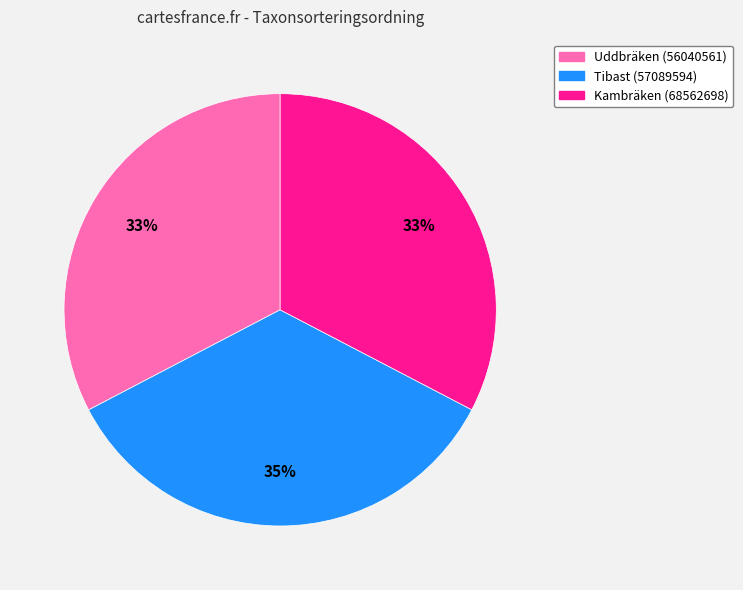

What percentage is the Tibast (57089594) slice, to the nearest percent?

35%